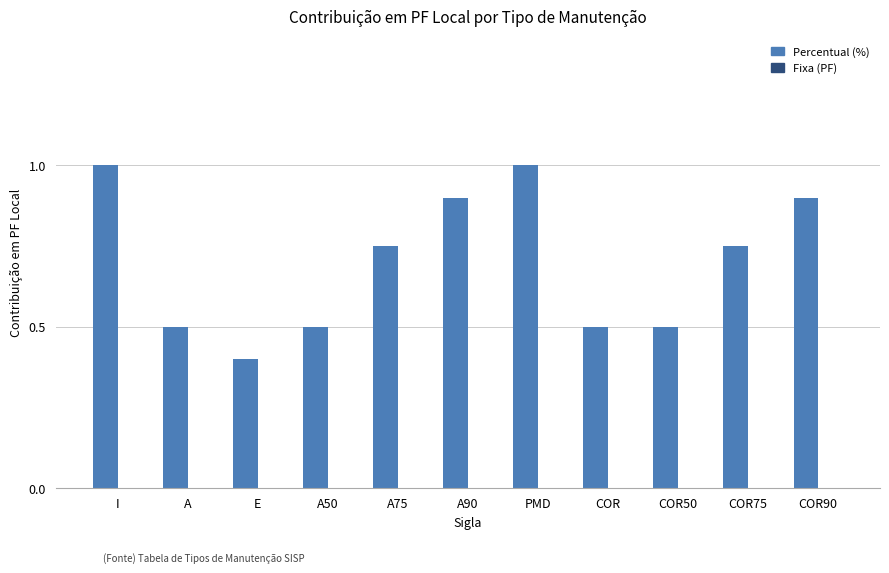

What is the minimum value shown in the chart?

0.4